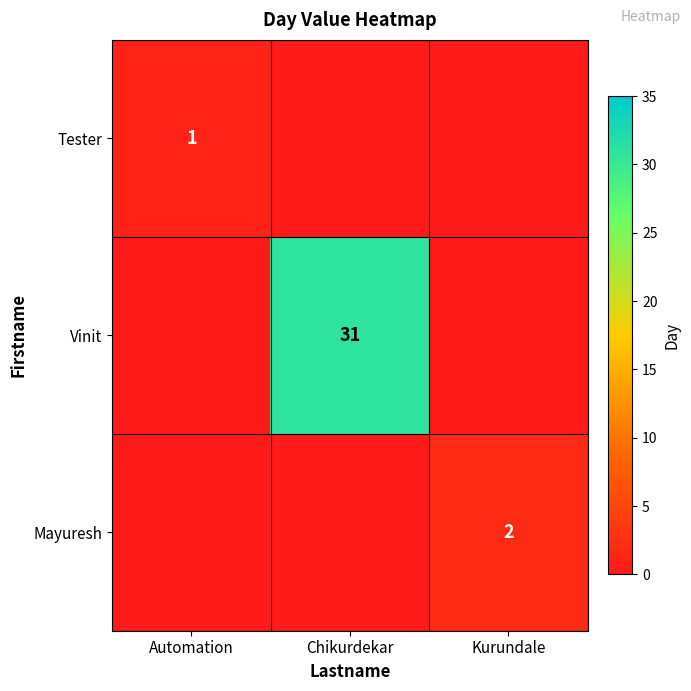

The Mayuresh series shows 4 at Kurundale. True or false?

False